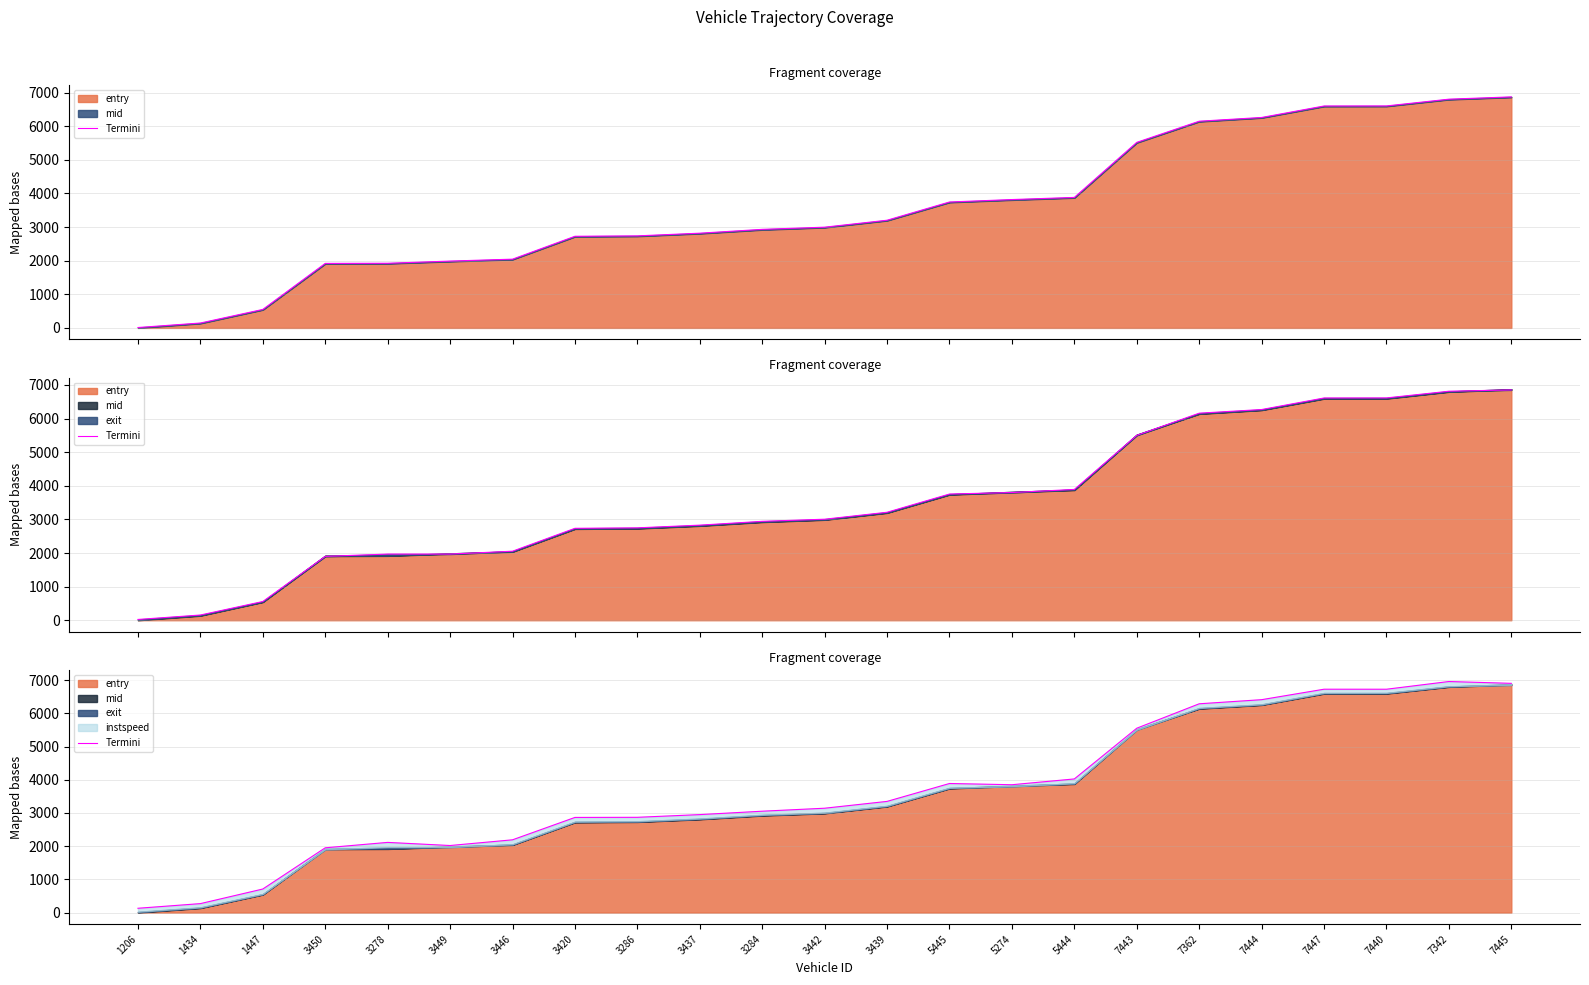

How many points are lower than both their immediate neighbors (excluding endpoints)?

3